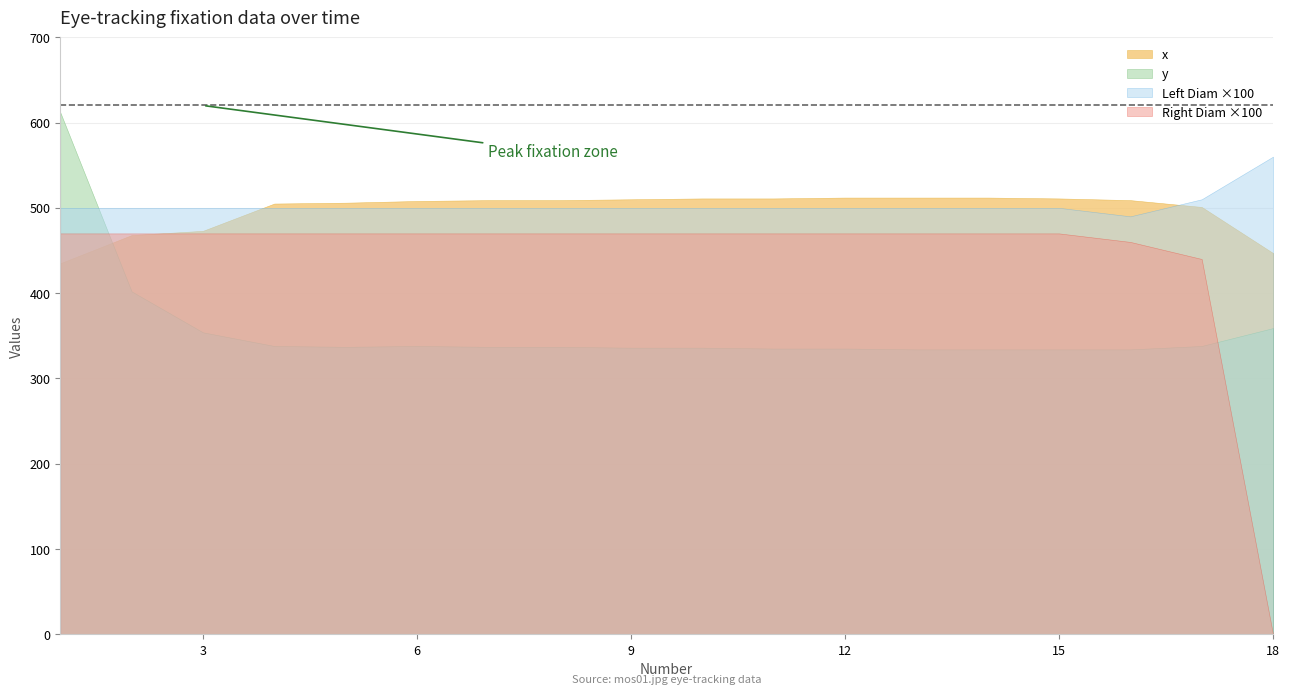

The y series shows 359.0 at 18. True or false?

True